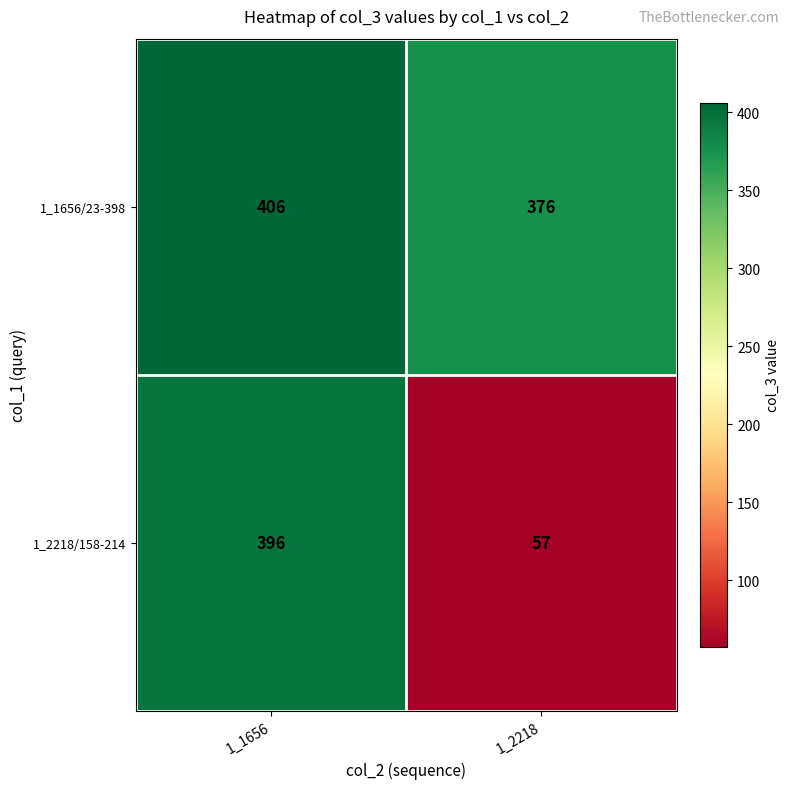

What is the maximum value shown in the chart?

406